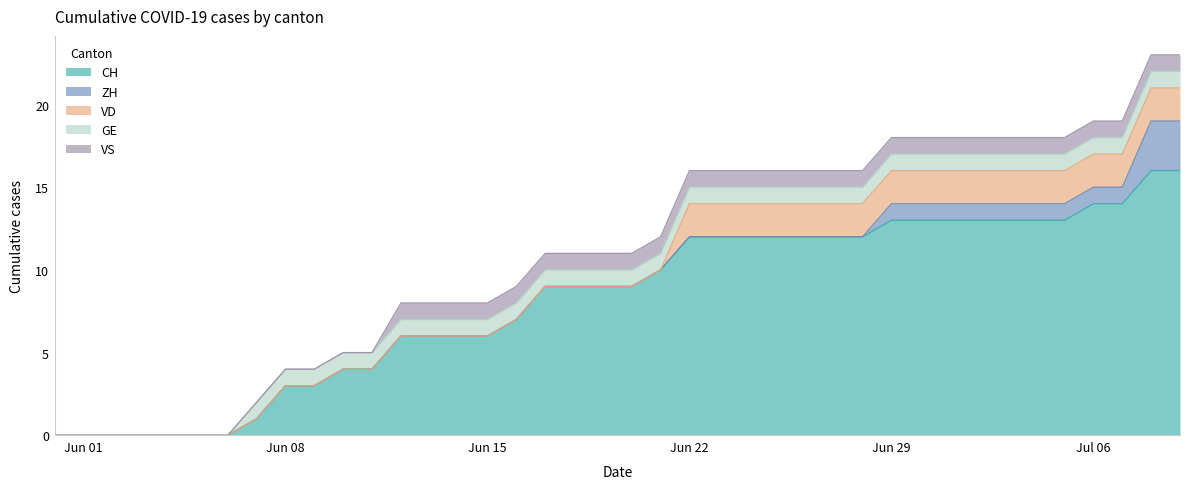

True or false: CH and GE cross at least once.

False